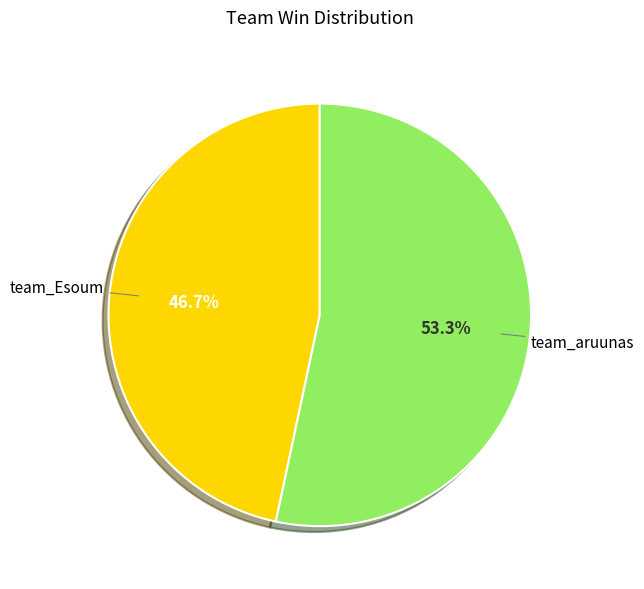

How many slices are in this pie chart?

2